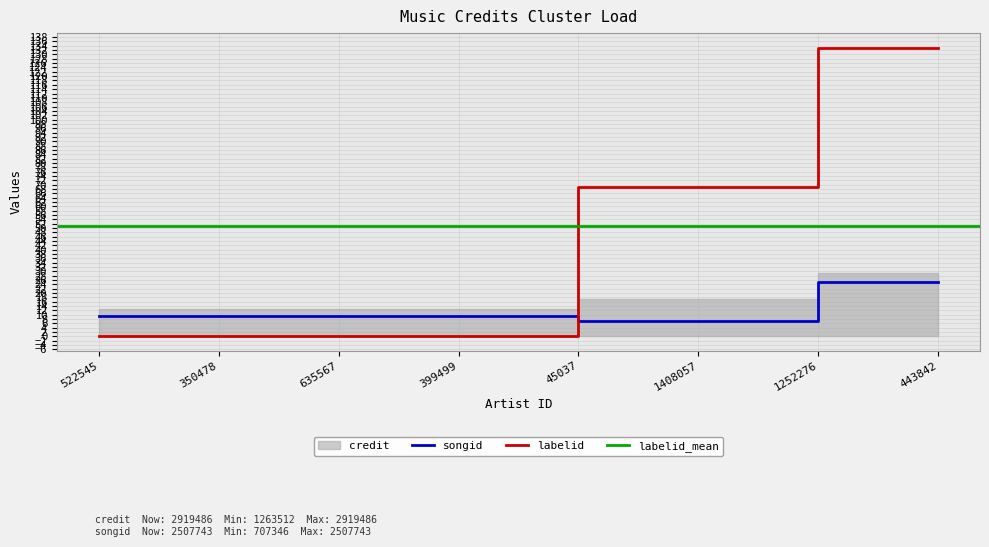

What is the label of the 5th point from the right?

399499